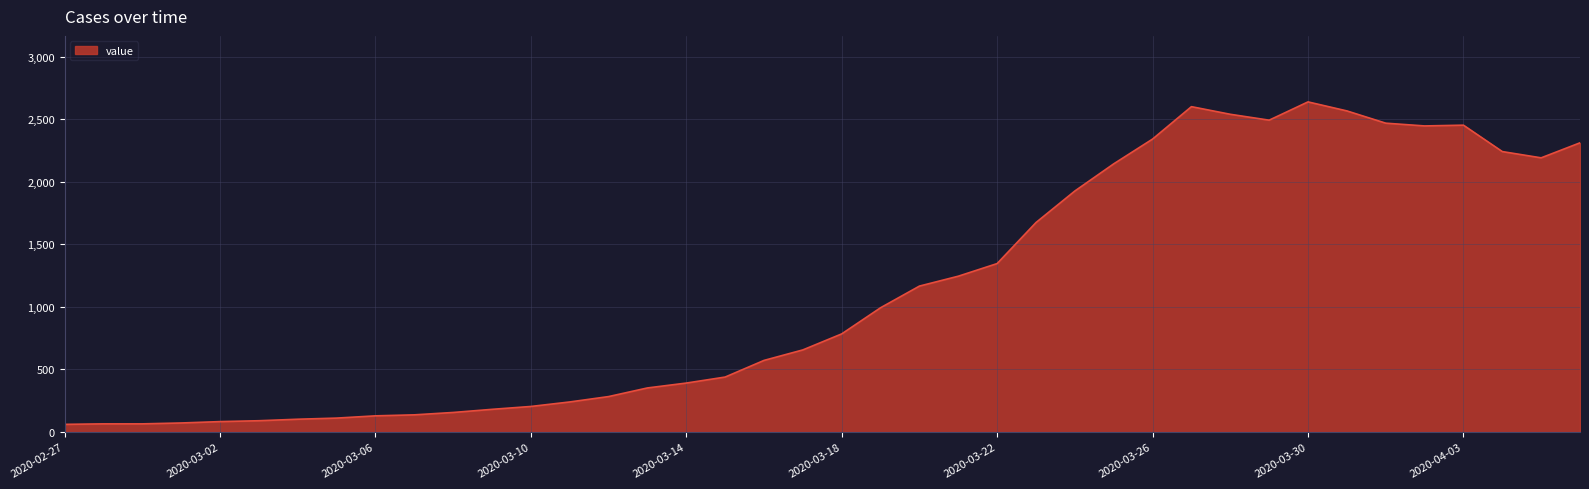

Does the chart display data point markers on the line(s)?

No